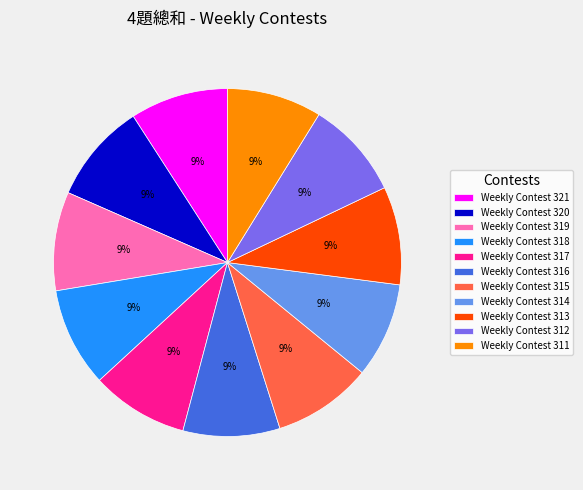

What is the ratio of the value at Weekly Contest 311 to the value at Weekly Contest 321?

1.0